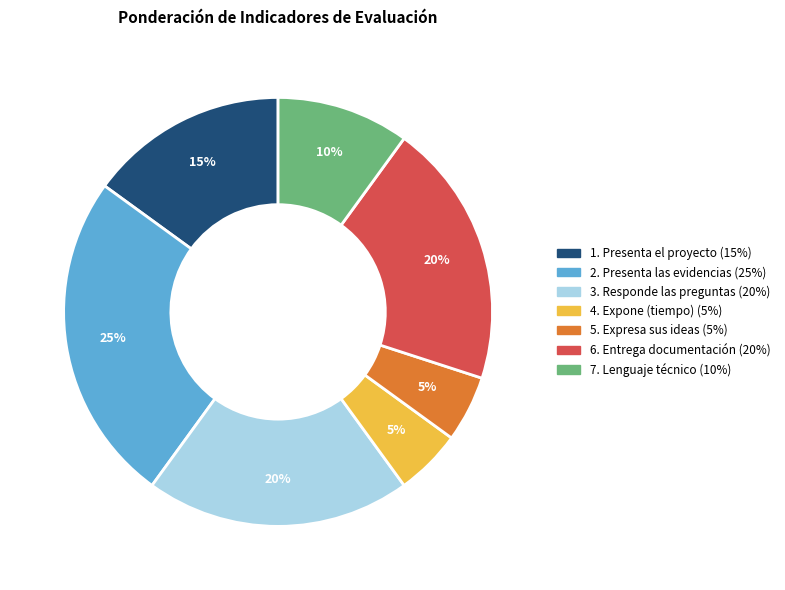

Is there any slice that represents more than half of the pie?

No